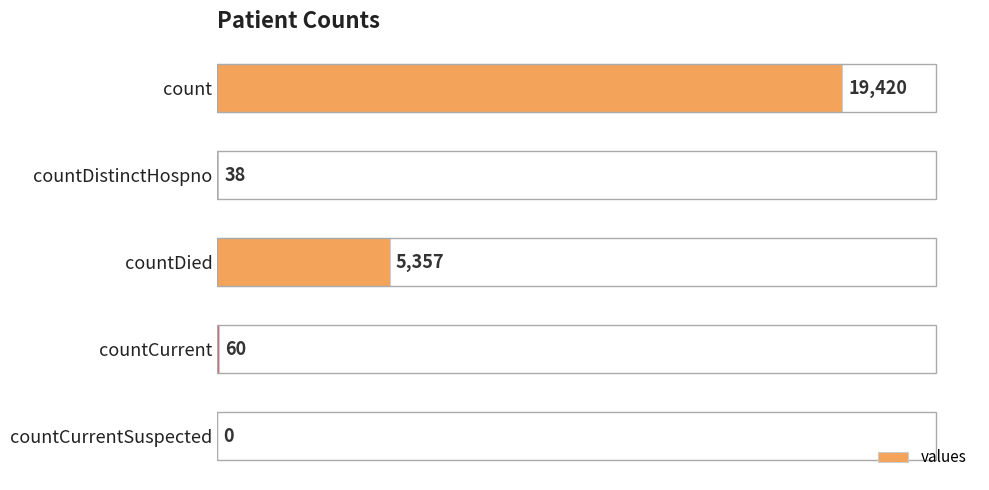

Reading bottom to top, transcribe all the data shown in this chart.

countCurrentSuspected=0	countCurrent=60	countDied=5357	countDistinctHospno=38	count=19420